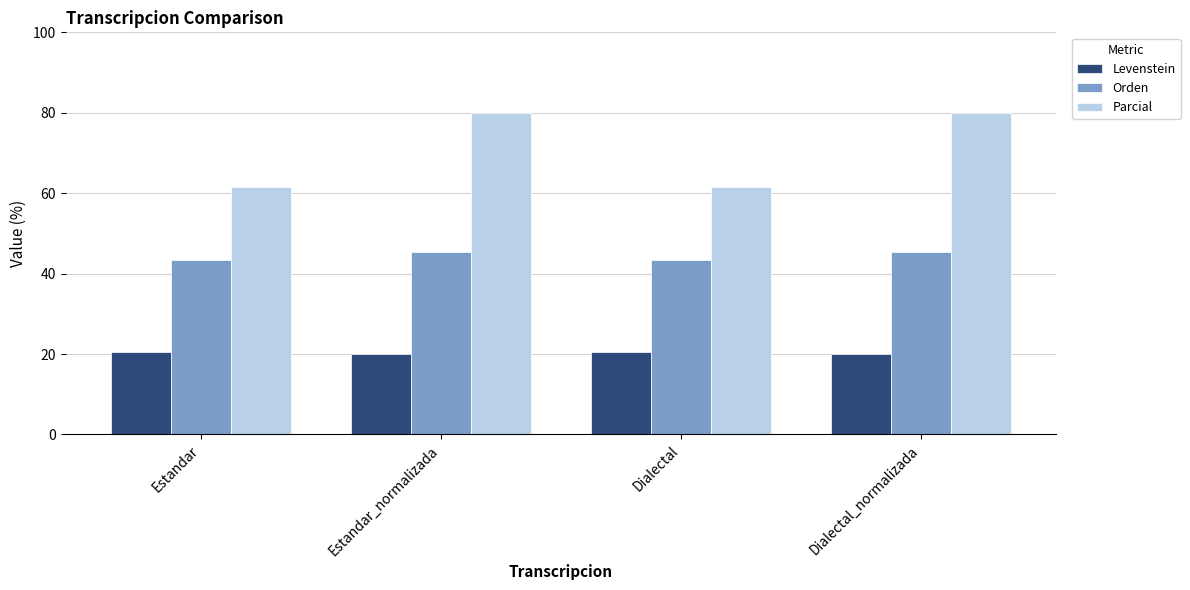

Which series changed the most between Estandar and Dialectal_normalizada?

Parcial